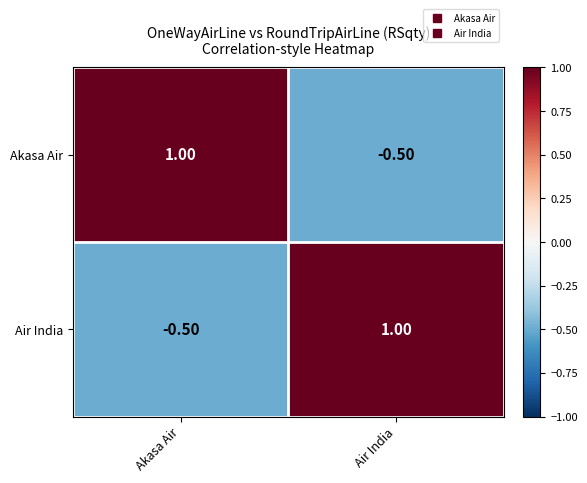

Rank the categories by Akasa Air value from lowest to highest.

Air India, Akasa Air